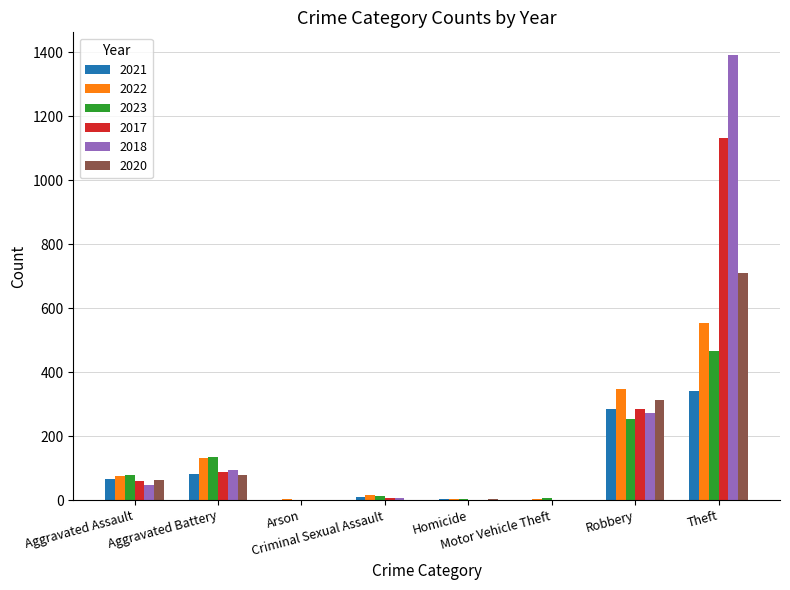

Between Aggravated Assault and Robbery, which series saw the biggest shift?

2022